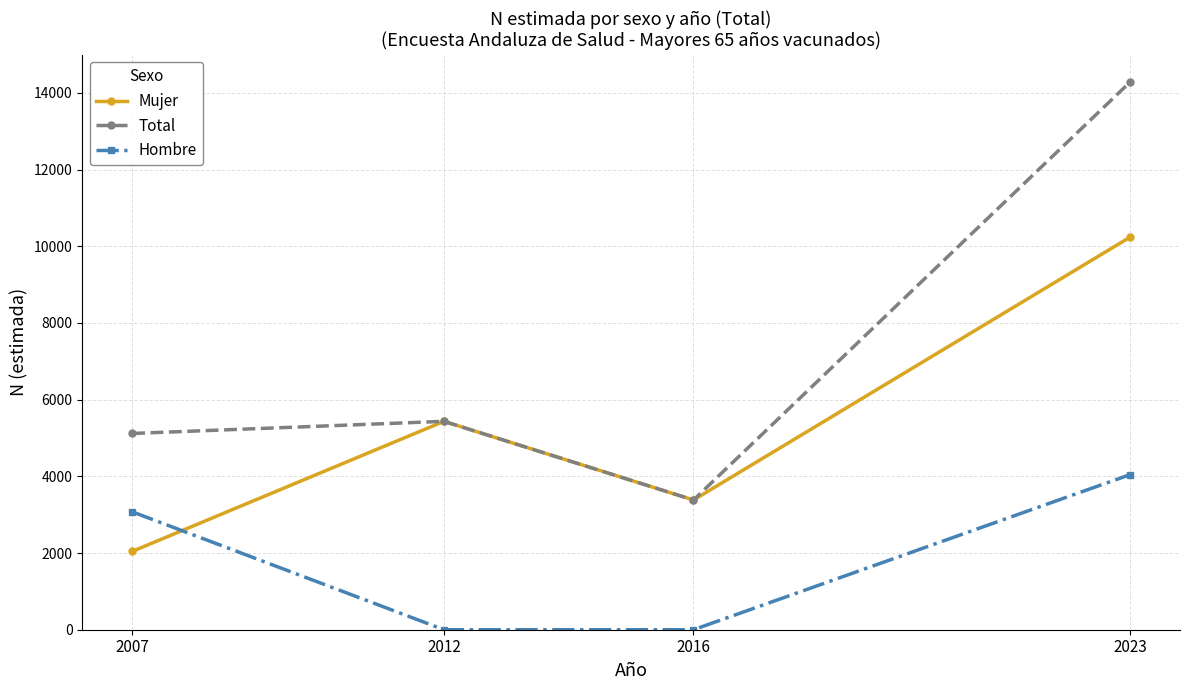

At which category is the sum across all series the highest?

2023